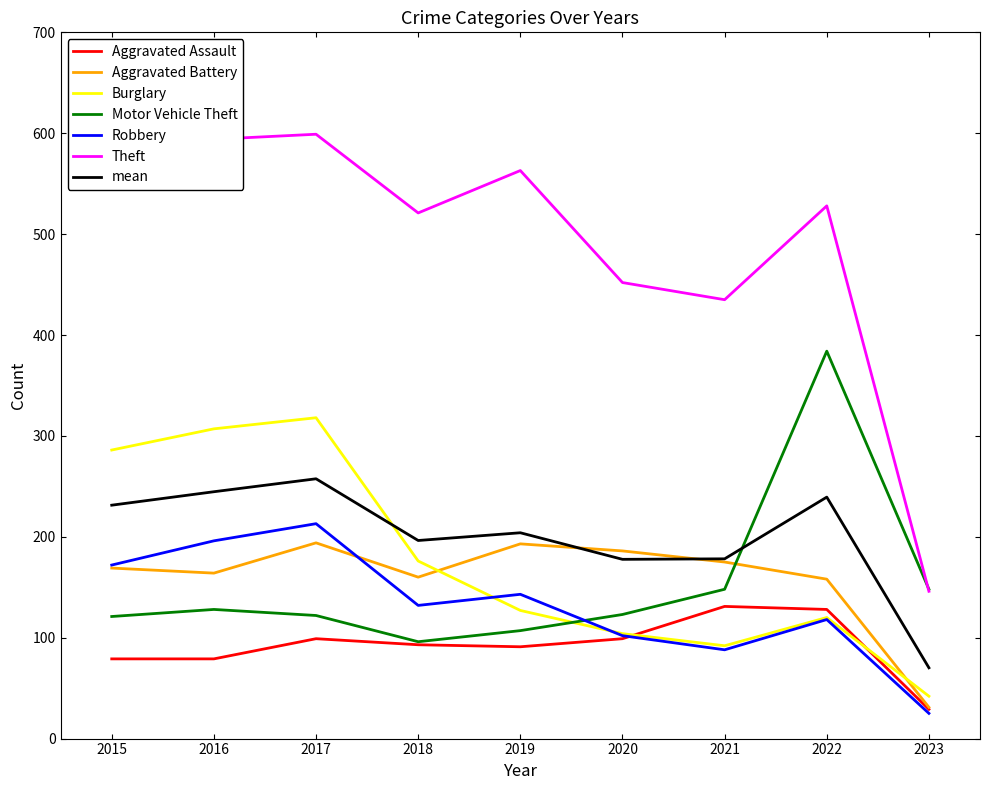

At how many categories does at least one series exceed 467?

6